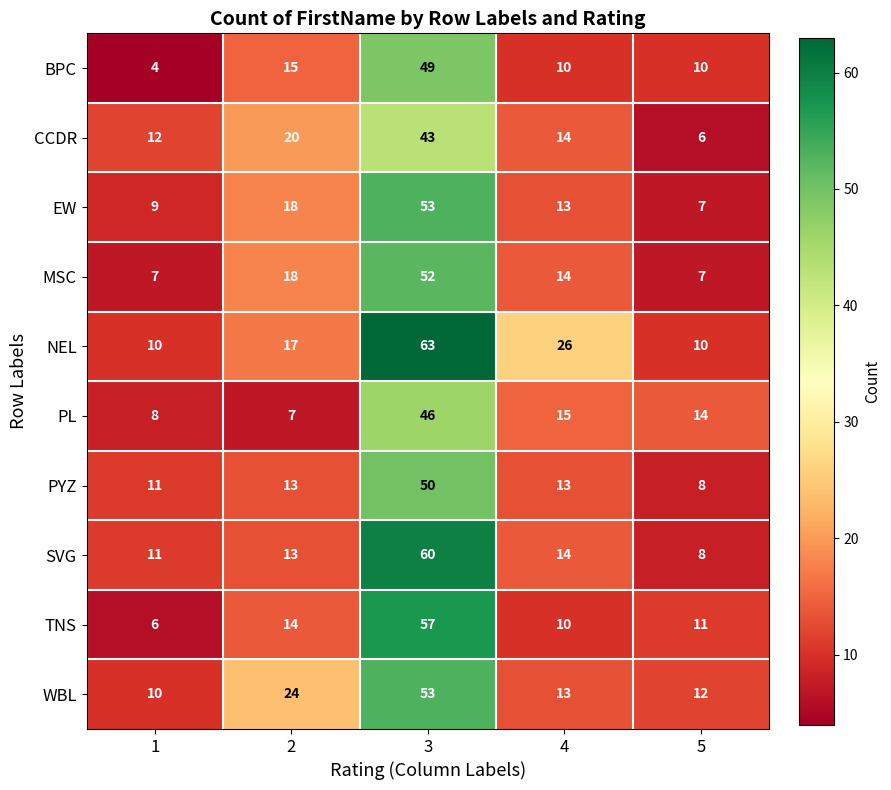

How many BPC values are between 10 and 15?

3